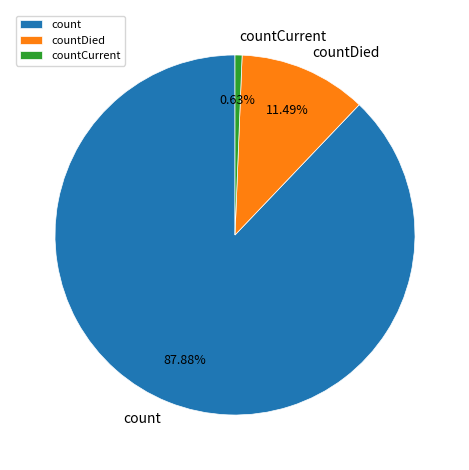

Which has a higher value, countCurrent or count?

count